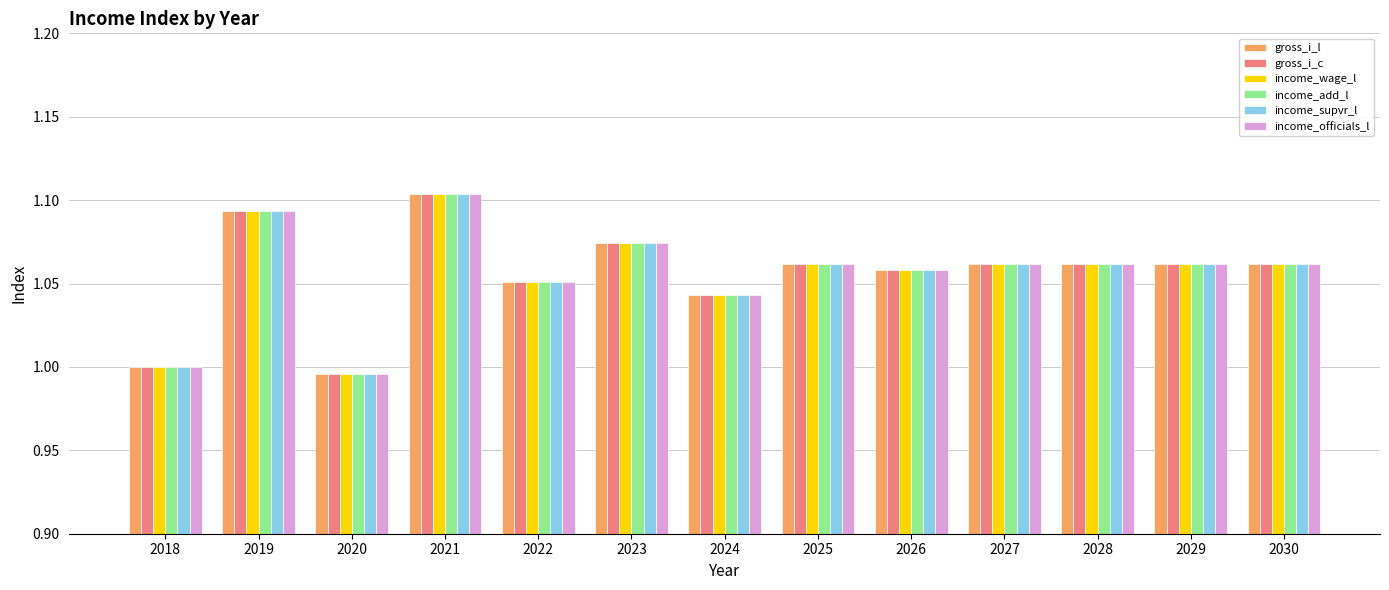

The value of gross_i_l at 2018 is 1.0. True or false?

True